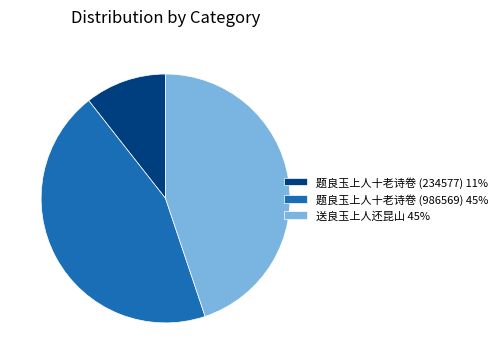

How many slices are in this pie chart?

3